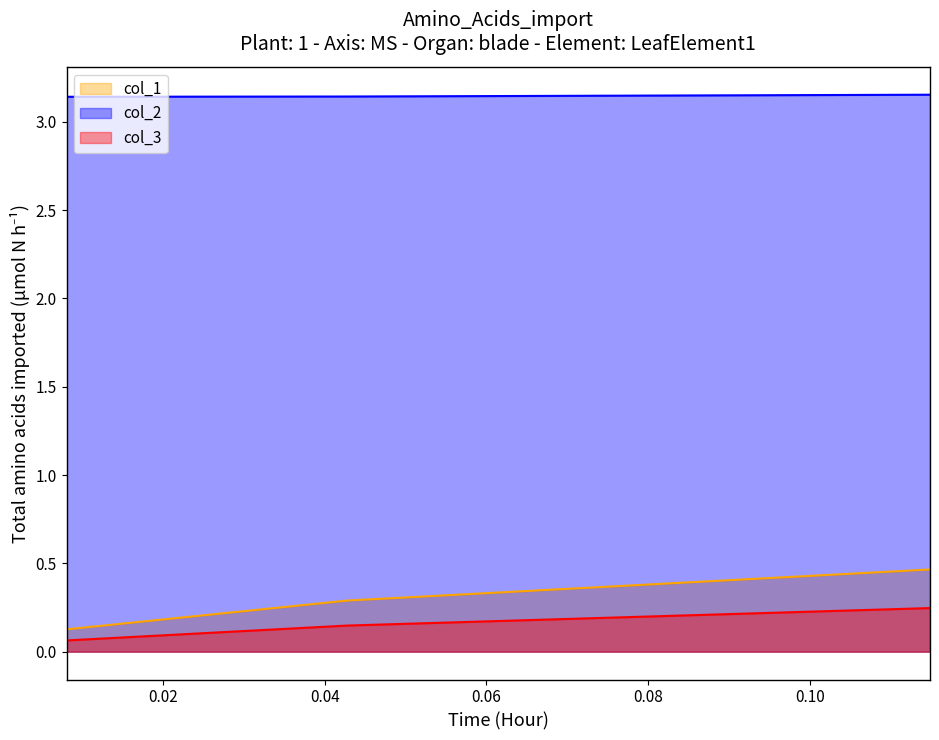

What are all the series names shown in the legend?

col_1, col_2, col_3